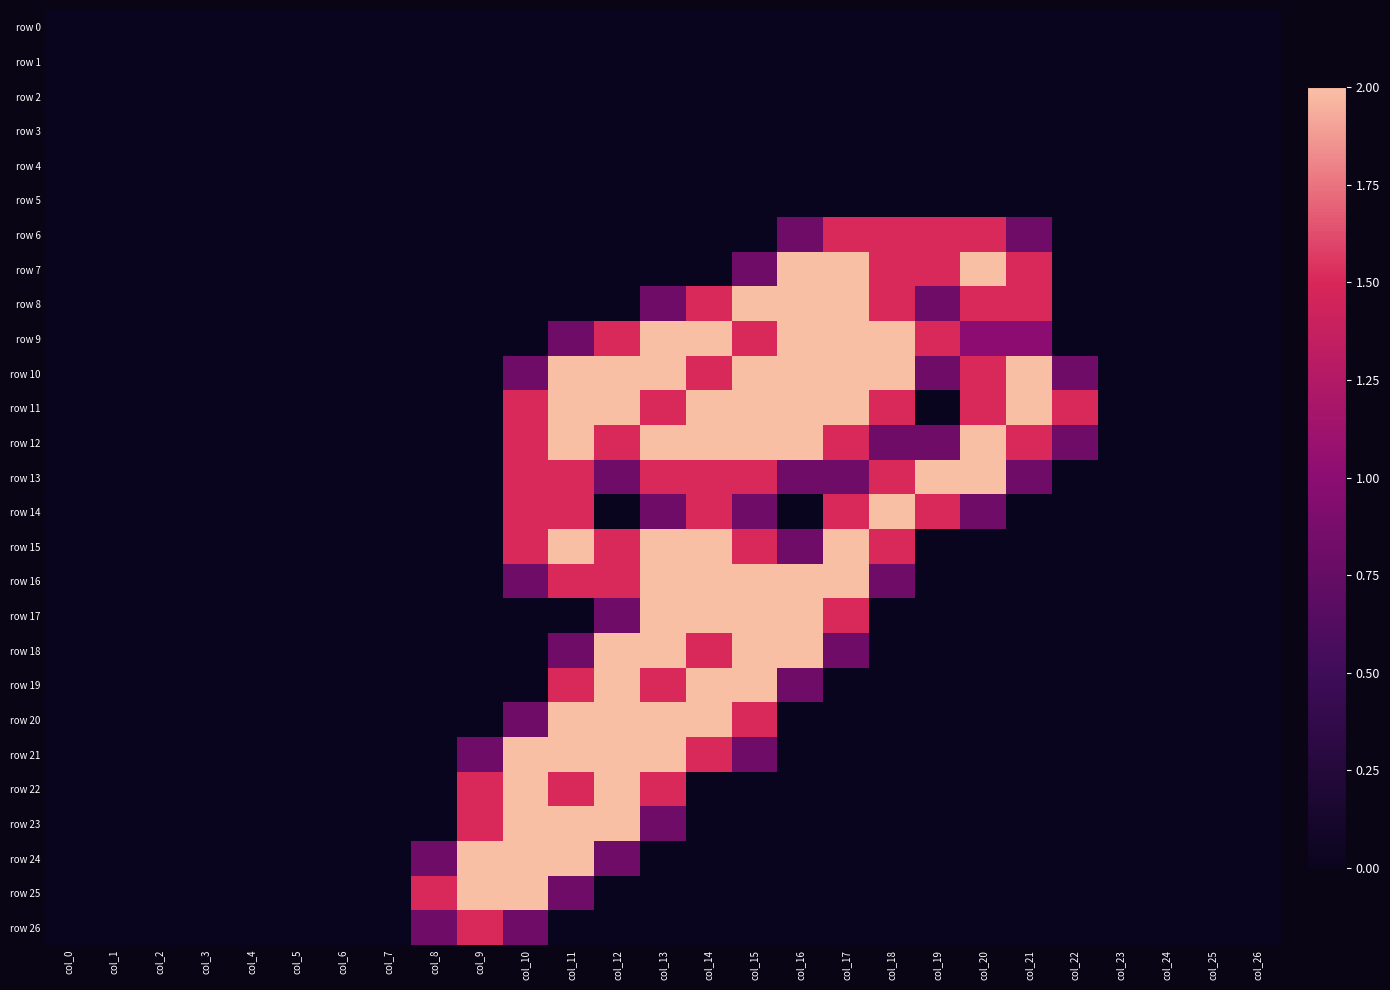

Reading left to right, what are all the values shown in this chart?

row 0: col_0=0.0	col_1=0.0	col_2=0.0	col_3=0.0	col_4=0.0	col_5=0.0	col_6=0.0	col_7=0.0	col_8=0.0	col_9=0.0	col_10=0.0	col_11=0.0	col_12=0.0	col_13=0.0	col_14=0.0	col_15=0.0	col_16=0.0	col_17=0.0	col_18=0.0	col_19=0.0	col_20=0.0	col_21=0.0	col_22=0.0	col_23=0.0	col_24=0.0	col_25=0.0	col_26=0.0
row 1: col_0=0.0	col_1=0.0	col_2=0.0	col_3=0.0	col_4=0.0	col_5=0.0	col_6=0.0	col_7=0.0	col_8=0.0	col_9=0.0	col_10=0.0	col_11=0.0	col_12=0.0	col_13=0.0	col_14=0.0	col_15=0.0	col_16=0.0	col_17=0.0	col_18=0.0	col_19=0.0	col_20=0.0	col_21=0.0	col_22=0.0	col_23=0.0	col_24=0.0	col_25=0.0	col_26=0.0
row 2: col_0=0.0	col_1=0.0	col_2=0.0	col_3=0.0	col_4=0.0	col_5=0.0	col_6=0.0	col_7=0.0	col_8=0.0	col_9=0.0	col_10=0.0	col_11=0.0	col_12=0.0	col_13=0.0	col_14=0.0	col_15=0.0	col_16=0.0	col_17=0.0	col_18=0.0	col_19=0.0	col_20=0.0	col_21=0.0	col_22=0.0	col_23=0.0	col_24=0.0	col_25=0.0	col_26=0.0
row 3: col_0=0.0	col_1=0.0	col_2=0.0	col_3=0.0	col_4=0.0	col_5=0.0	col_6=0.0	col_7=0.0	col_8=0.0	col_9=0.0	col_10=0.0	col_11=0.0	col_12=0.0	col_13=0.0	col_14=0.0	col_15=0.0	col_16=0.0	col_17=0.0	col_18=0.0	col_19=0.0	col_20=0.0	col_21=0.0	col_22=0.0	col_23=0.0	col_24=0.0	col_25=0.0	col_26=0.0
row 4: col_0=0.0	col_1=0.0	col_2=0.0	col_3=0.0	col_4=0.0	col_5=0.0	col_6=0.0	col_7=0.0	col_8=0.0	col_9=0.0	col_10=0.0	col_11=0.0	col_12=0.0	col_13=0.0	col_14=0.0	col_15=0.0	col_16=0.0	col_17=0.0	col_18=0.0	col_19=0.0	col_20=0.0	col_21=0.0	col_22=0.0	col_23=0.0	col_24=0.0	col_25=0.0	col_26=0.0
row 5: col_0=0.0	col_1=0.0	col_2=0.0	col_3=0.0	col_4=0.0	col_5=0.0	col_6=0.0	col_7=0.0	col_8=0.0	col_9=0.0	col_10=0.0	col_11=0.0	col_12=0.0	col_13=0.0	col_14=0.0	col_15=0.0	col_16=0.0	col_17=0.0	col_18=0.0	col_19=0.0	col_20=0.0	col_21=0.0	col_22=0.0	col_23=0.0	col_24=0.0	col_25=0.0	col_26=0.0
row 6: col_0=0.0	col_1=0.0	col_2=0.0	col_3=0.0	col_4=0.0	col_5=0.0	col_6=0.0	col_7=0.0	col_8=0.0	col_9=0.0	col_10=0.0	col_11=0.0	col_12=0.0	col_13=0.0	col_14=0.0	col_15=0.0	col_16=0.8	col_17=1.5	col_18=1.5	col_19=1.5	col_20=1.5	col_21=0.8	col_22=0.0	col_23=0.0	col_24=0.0	col_25=0.0	col_26=0.0
row 7: col_0=0.0	col_1=0.0	col_2=0.0	col_3=0.0	col_4=0.0	col_5=0.0	col_6=0.0	col_7=0.0	col_8=0.0	col_9=0.0	col_10=0.0	col_11=0.0	col_12=0.0	col_13=0.0	col_14=0.0	col_15=0.8	col_16=2.0	col_17=2.0	col_18=1.5	col_19=1.5	col_20=2.0	col_21=1.5	col_22=0.0	col_23=0.0	col_24=0.0	col_25=0.0	col_26=0.0
row 8: col_0=0.0	col_1=0.0	col_2=0.0	col_3=0.0	col_4=0.0	col_5=0.0	col_6=0.0	col_7=0.0	col_8=0.0	col_9=0.0	col_10=0.0	col_11=0.0	col_12=0.0	col_13=0.8	col_14=1.5	col_15=2.0	col_16=2.0	col_17=2.0	col_18=1.5	col_19=0.8	col_20=1.5	col_21=1.5	col_22=0.0	col_23=0.0	col_24=0.0	col_25=0.0	col_26=0.0
row 9: col_0=0.0	col_1=0.0	col_2=0.0	col_3=0.0	col_4=0.0	col_5=0.0	col_6=0.0	col_7=0.0	col_8=0.0	col_9=0.0	col_10=0.0	col_11=0.8	col_12=1.5	col_13=2.0	col_14=2.0	col_15=1.5	col_16=2.0	col_17=2.0	col_18=2.0	col_19=1.5	col_20=1.0	col_21=1.0	col_22=0.0	col_23=0.0	col_24=0.0	col_25=0.0	col_26=0.0
row 10: col_0=0.0	col_1=0.0	col_2=0.0	col_3=0.0	col_4=0.0	col_5=0.0	col_6=0.0	col_7=0.0	col_8=0.0	col_9=0.0	col_10=0.8	col_11=2.0	col_12=2.0	col_13=2.0	col_14=1.5	col_15=2.0	col_16=2.0	col_17=2.0	col_18=2.0	col_19=0.8	col_20=1.5	col_21=2.0	col_22=0.8	col_23=0.0	col_24=0.0	col_25=0.0	col_26=0.0
row 11: col_0=0.0	col_1=0.0	col_2=0.0	col_3=0.0	col_4=0.0	col_5=0.0	col_6=0.0	col_7=0.0	col_8=0.0	col_9=0.0	col_10=1.5	col_11=2.0	col_12=2.0	col_13=1.5	col_14=2.0	col_15=2.0	col_16=2.0	col_17=2.0	col_18=1.5	col_19=0.0	col_20=1.5	col_21=2.0	col_22=1.5	col_23=0.0	col_24=0.0	col_25=0.0	col_26=0.0
row 12: col_0=0.0	col_1=0.0	col_2=0.0	col_3=0.0	col_4=0.0	col_5=0.0	col_6=0.0	col_7=0.0	col_8=0.0	col_9=0.0	col_10=1.5	col_11=2.0	col_12=1.5	col_13=2.0	col_14=2.0	col_15=2.0	col_16=2.0	col_17=1.5	col_18=0.8	col_19=0.8	col_20=2.0	col_21=1.5	col_22=0.8	col_23=0.0	col_24=0.0	col_25=0.0	col_26=0.0
row 13: col_0=0.0	col_1=0.0	col_2=0.0	col_3=0.0	col_4=0.0	col_5=0.0	col_6=0.0	col_7=0.0	col_8=0.0	col_9=0.0	col_10=1.5	col_11=1.5	col_12=0.8	col_13=1.5	col_14=1.5	col_15=1.5	col_16=0.8	col_17=0.8	col_18=1.5	col_19=2.0	col_20=2.0	col_21=0.8	col_22=0.0	col_23=0.0	col_24=0.0	col_25=0.0	col_26=0.0
row 14: col_0=0.0	col_1=0.0	col_2=0.0	col_3=0.0	col_4=0.0	col_5=0.0	col_6=0.0	col_7=0.0	col_8=0.0	col_9=0.0	col_10=1.5	col_11=1.5	col_12=0.0	col_13=0.8	col_14=1.5	col_15=0.8	col_16=0.0	col_17=1.5	col_18=2.0	col_19=1.5	col_20=0.8	col_21=0.0	col_22=0.0	col_23=0.0	col_24=0.0	col_25=0.0	col_26=0.0
row 15: col_0=0.0	col_1=0.0	col_2=0.0	col_3=0.0	col_4=0.0	col_5=0.0	col_6=0.0	col_7=0.0	col_8=0.0	col_9=0.0	col_10=1.5	col_11=2.0	col_12=1.5	col_13=2.0	col_14=2.0	col_15=1.5	col_16=0.8	col_17=2.0	col_18=1.5	col_19=0.0	col_20=0.0	col_21=0.0	col_22=0.0	col_23=0.0	col_24=0.0	col_25=0.0	col_26=0.0
row 16: col_0=0.0	col_1=0.0	col_2=0.0	col_3=0.0	col_4=0.0	col_5=0.0	col_6=0.0	col_7=0.0	col_8=0.0	col_9=0.0	col_10=0.8	col_11=1.5	col_12=1.5	col_13=2.0	col_14=2.0	col_15=2.0	col_16=2.0	col_17=2.0	col_18=0.8	col_19=0.0	col_20=0.0	col_21=0.0	col_22=0.0	col_23=0.0	col_24=0.0	col_25=0.0	col_26=0.0
row 17: col_0=0.0	col_1=0.0	col_2=0.0	col_3=0.0	col_4=0.0	col_5=0.0	col_6=0.0	col_7=0.0	col_8=0.0	col_9=0.0	col_10=0.0	col_11=0.0	col_12=0.8	col_13=2.0	col_14=2.0	col_15=2.0	col_16=2.0	col_17=1.5	col_18=0.0	col_19=0.0	col_20=0.0	col_21=0.0	col_22=0.0	col_23=0.0	col_24=0.0	col_25=0.0	col_26=0.0
row 18: col_0=0.0	col_1=0.0	col_2=0.0	col_3=0.0	col_4=0.0	col_5=0.0	col_6=0.0	col_7=0.0	col_8=0.0	col_9=0.0	col_10=0.0	col_11=0.8	col_12=2.0	col_13=2.0	col_14=1.5	col_15=2.0	col_16=2.0	col_17=0.8	col_18=0.0	col_19=0.0	col_20=0.0	col_21=0.0	col_22=0.0	col_23=0.0	col_24=0.0	col_25=0.0	col_26=0.0
row 19: col_0=0.0	col_1=0.0	col_2=0.0	col_3=0.0	col_4=0.0	col_5=0.0	col_6=0.0	col_7=0.0	col_8=0.0	col_9=0.0	col_10=0.0	col_11=1.5	col_12=2.0	col_13=1.5	col_14=2.0	col_15=2.0	col_16=0.8	col_17=0.0	col_18=0.0	col_19=0.0	col_20=0.0	col_21=0.0	col_22=0.0	col_23=0.0	col_24=0.0	col_25=0.0	col_26=0.0
row 20: col_0=0.0	col_1=0.0	col_2=0.0	col_3=0.0	col_4=0.0	col_5=0.0	col_6=0.0	col_7=0.0	col_8=0.0	col_9=0.0	col_10=0.8	col_11=2.0	col_12=2.0	col_13=2.0	col_14=2.0	col_15=1.5	col_16=0.0	col_17=0.0	col_18=0.0	col_19=0.0	col_20=0.0	col_21=0.0	col_22=0.0	col_23=0.0	col_24=0.0	col_25=0.0	col_26=0.0
row 21: col_0=0.0	col_1=0.0	col_2=0.0	col_3=0.0	col_4=0.0	col_5=0.0	col_6=0.0	col_7=0.0	col_8=0.0	col_9=0.8	col_10=2.0	col_11=2.0	col_12=2.0	col_13=2.0	col_14=1.5	col_15=0.8	col_16=0.0	col_17=0.0	col_18=0.0	col_19=0.0	col_20=0.0	col_21=0.0	col_22=0.0	col_23=0.0	col_24=0.0	col_25=0.0	col_26=0.0
row 22: col_0=0.0	col_1=0.0	col_2=0.0	col_3=0.0	col_4=0.0	col_5=0.0	col_6=0.0	col_7=0.0	col_8=0.0	col_9=1.5	col_10=2.0	col_11=1.5	col_12=2.0	col_13=1.5	col_14=0.0	col_15=0.0	col_16=0.0	col_17=0.0	col_18=0.0	col_19=0.0	col_20=0.0	col_21=0.0	col_22=0.0	col_23=0.0	col_24=0.0	col_25=0.0	col_26=0.0
row 23: col_0=0.0	col_1=0.0	col_2=0.0	col_3=0.0	col_4=0.0	col_5=0.0	col_6=0.0	col_7=0.0	col_8=0.0	col_9=1.5	col_10=2.0	col_11=2.0	col_12=2.0	col_13=0.8	col_14=0.0	col_15=0.0	col_16=0.0	col_17=0.0	col_18=0.0	col_19=0.0	col_20=0.0	col_21=0.0	col_22=0.0	col_23=0.0	col_24=0.0	col_25=0.0	col_26=0.0
row 24: col_0=0.0	col_1=0.0	col_2=0.0	col_3=0.0	col_4=0.0	col_5=0.0	col_6=0.0	col_7=0.0	col_8=0.8	col_9=2.0	col_10=2.0	col_11=2.0	col_12=0.8	col_13=0.0	col_14=0.0	col_15=0.0	col_16=0.0	col_17=0.0	col_18=0.0	col_19=0.0	col_20=0.0	col_21=0.0	col_22=0.0	col_23=0.0	col_24=0.0	col_25=0.0	col_26=0.0
row 25: col_0=0.0	col_1=0.0	col_2=0.0	col_3=0.0	col_4=0.0	col_5=0.0	col_6=0.0	col_7=0.0	col_8=1.5	col_9=2.0	col_10=2.0	col_11=0.8	col_12=0.0	col_13=0.0	col_14=0.0	col_15=0.0	col_16=0.0	col_17=0.0	col_18=0.0	col_19=0.0	col_20=0.0	col_21=0.0	col_22=0.0	col_23=0.0	col_24=0.0	col_25=0.0	col_26=0.0
row 26: col_0=0.0	col_1=0.0	col_2=0.0	col_3=0.0	col_4=0.0	col_5=0.0	col_6=0.0	col_7=0.0	col_8=0.8	col_9=1.5	col_10=0.8	col_11=0.0	col_12=0.0	col_13=0.0	col_14=0.0	col_15=0.0	col_16=0.0	col_17=0.0	col_18=0.0	col_19=0.0	col_20=0.0	col_21=0.0	col_22=0.0	col_23=0.0	col_24=0.0	col_25=0.0	col_26=0.0